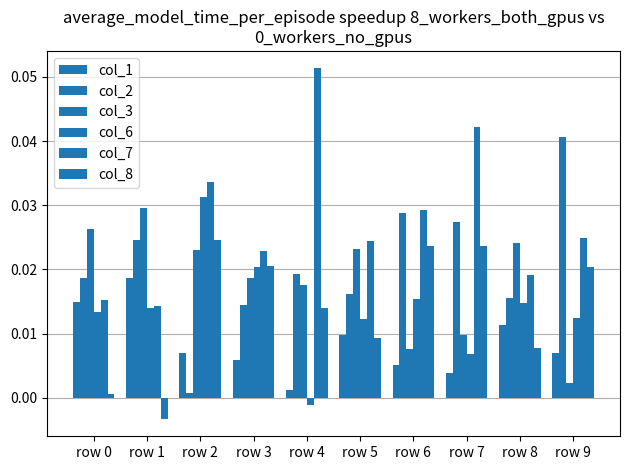

Count the number of categories in the chart.

10